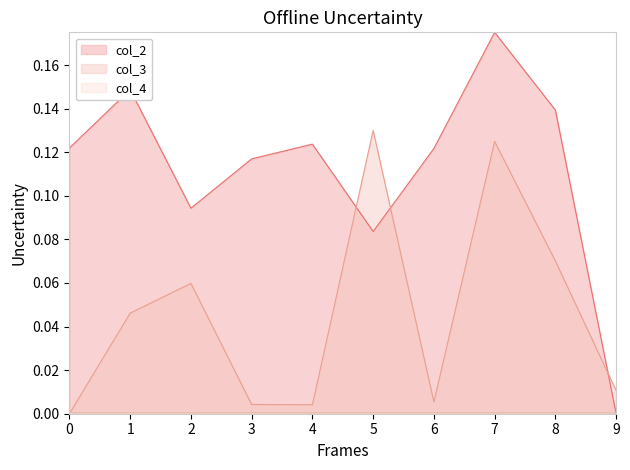

Which series has the largest total across all categories?

col_2